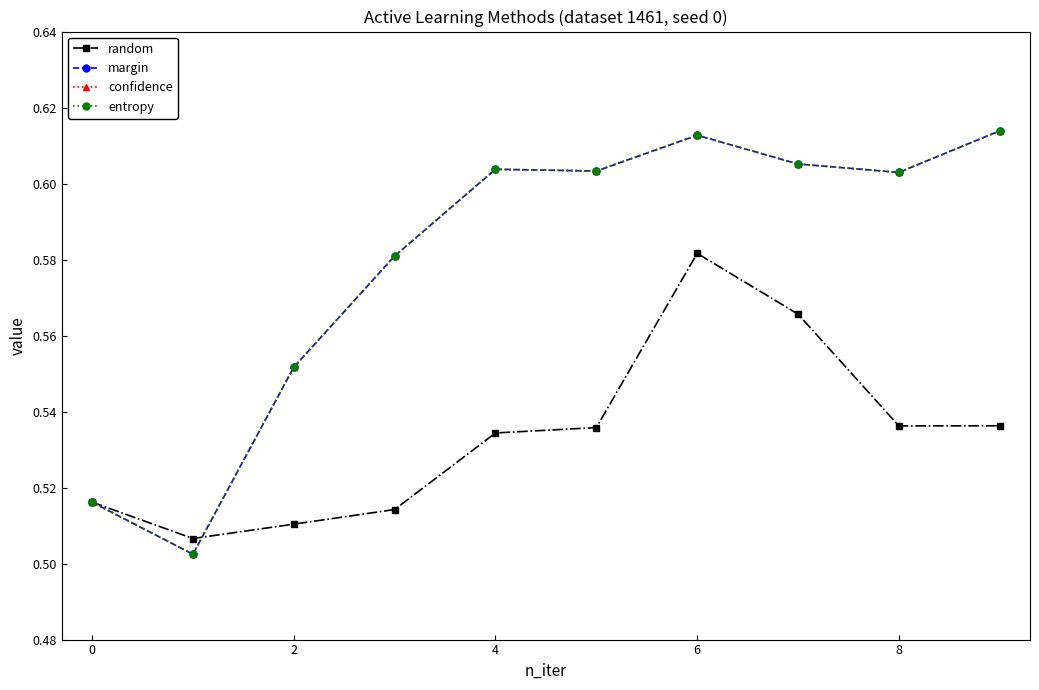

Reading left to right, extract all data points from this chart.

random: 0.5	0.5	0.5	0.5	0.5	0.5	0.6	0.6	0.5	0.5
margin: 0.5	0.5	0.6	0.6	0.6	0.6	0.6	0.6	0.6	0.6
confidence: 0.5	0.5	0.6	0.6	0.6	0.6	0.6	0.6	0.6	0.6
entropy: 0.5	0.5	0.6	0.6	0.6	0.6	0.6	0.6	0.6	0.6